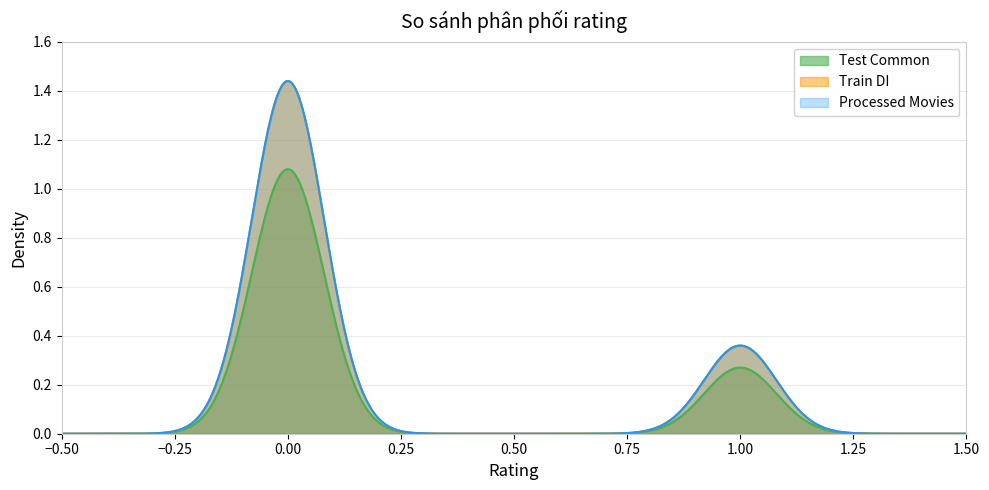

True or false: Min and Base Min intersect in this chart.

False